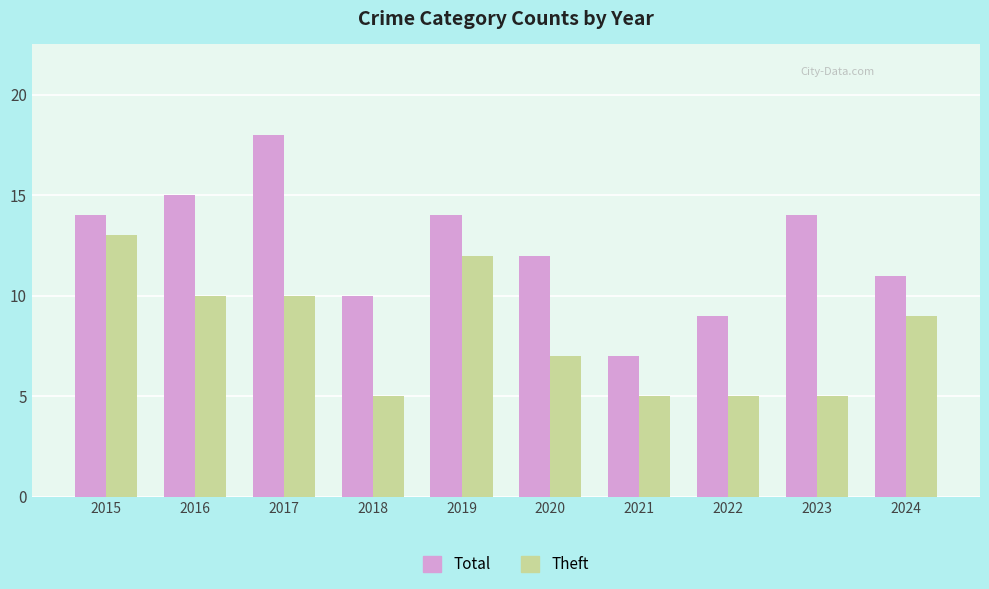

At how many categories does at least one series exceed 16?

1